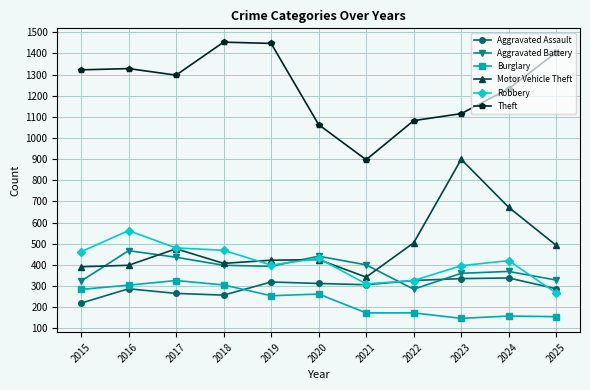

What is the value of the Aggravated Battery point at the 3rd from the left?

436